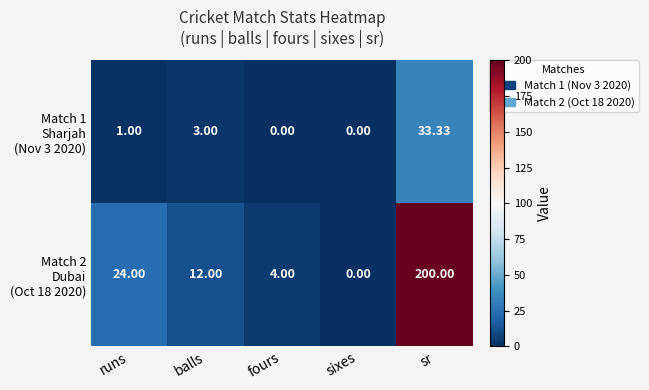

What is the difference between the highest and lowest values at fours?

4.0